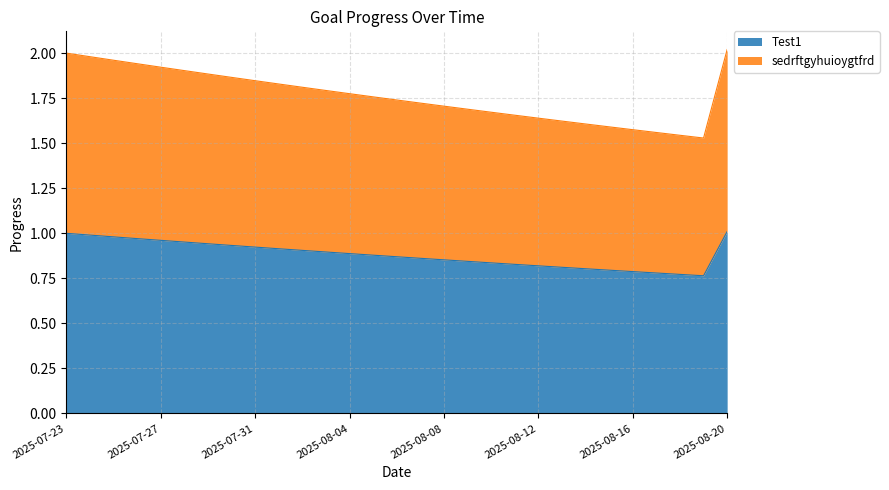

True or false: sedrftgyhuioygtfrd and Test1 cross at least once.

False